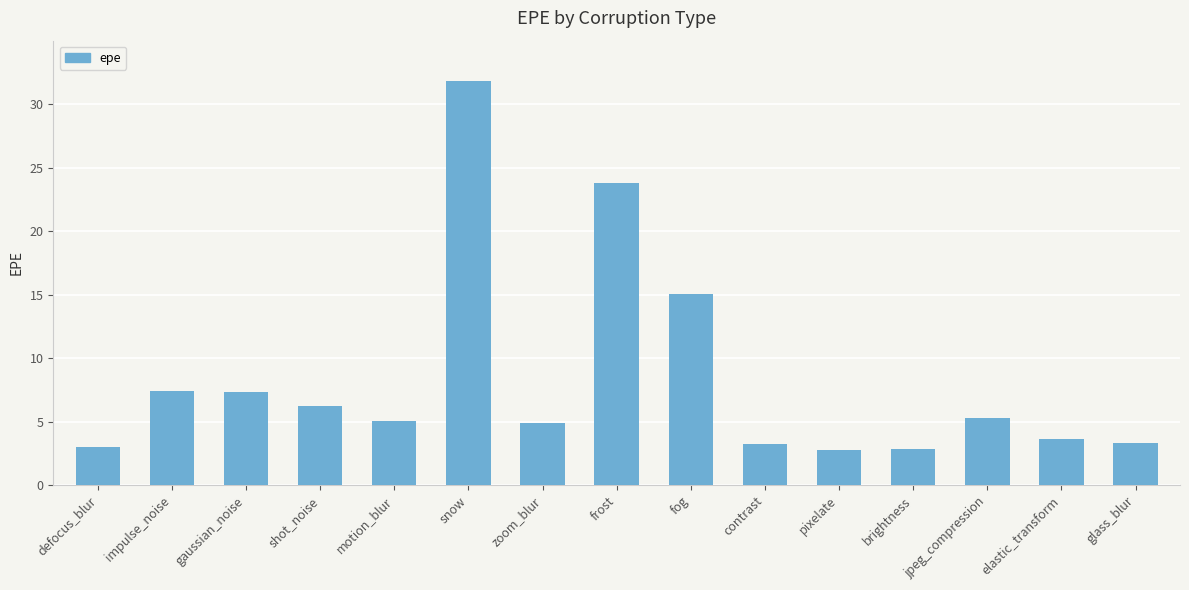

The chart shows a value of 15.0 at fog. True or false?

True